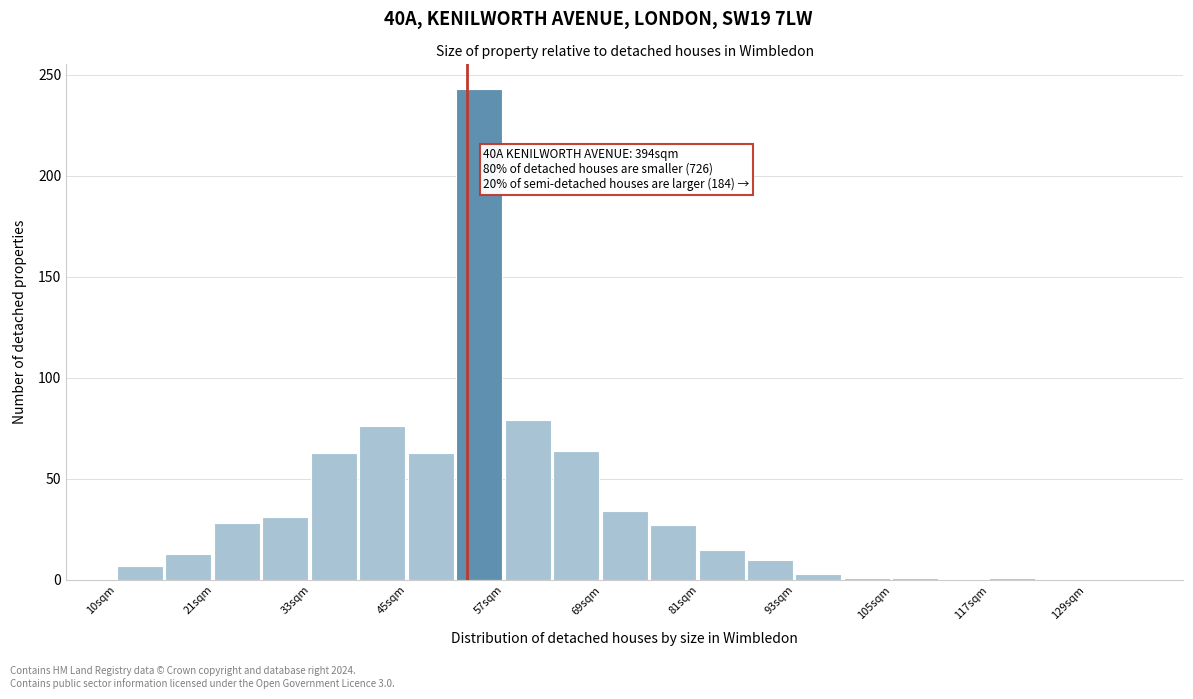

Around what value on the x-axis is the tallest bar? Give the approximate position of its centre, as read against the axis.

54